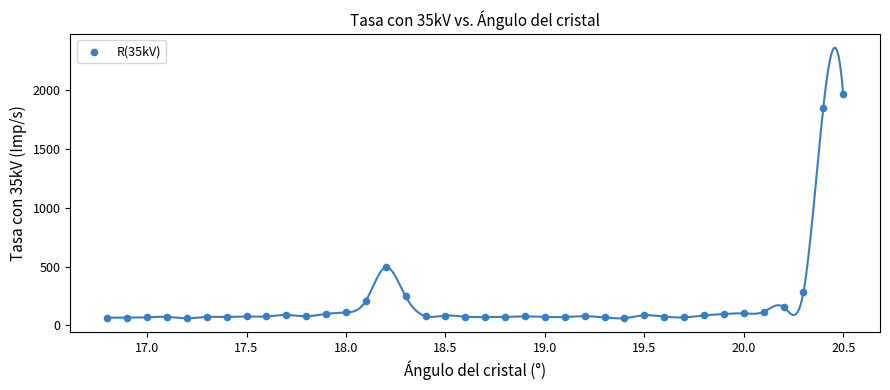

What Y value in the scatter plot is closest to 1014?

494